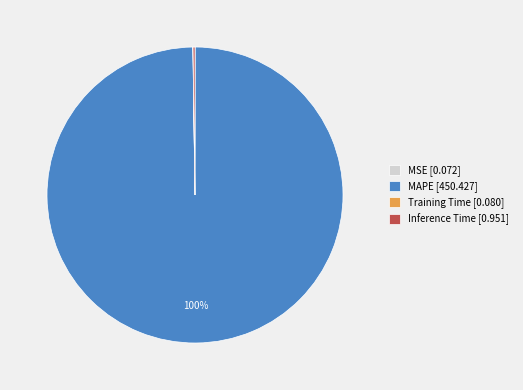

To the nearest percent, what is the difference between the largest and smallest slice percentages?

100%